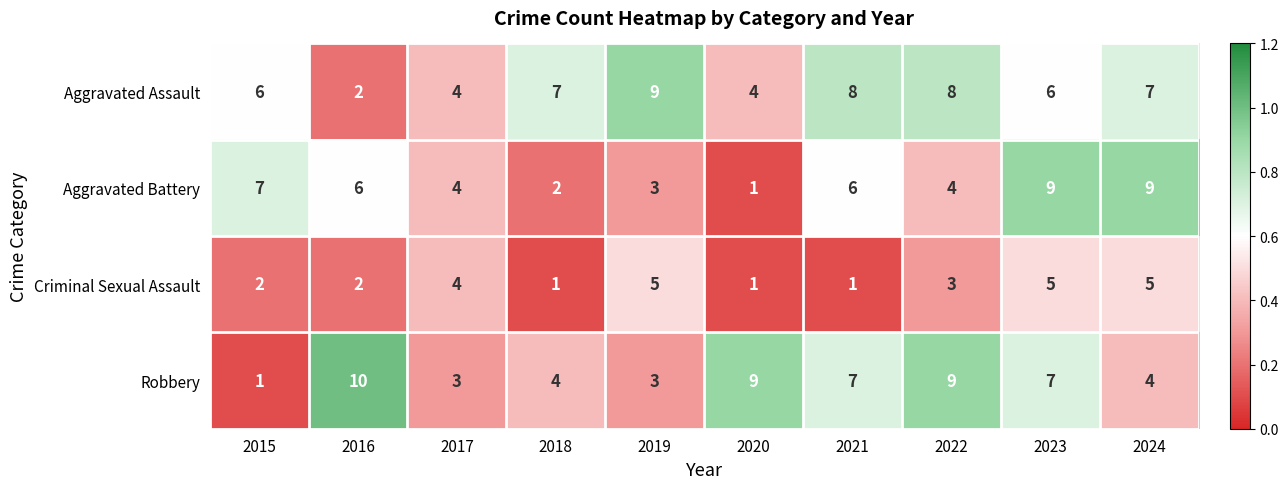

Which category has the highest value across all series?

2016